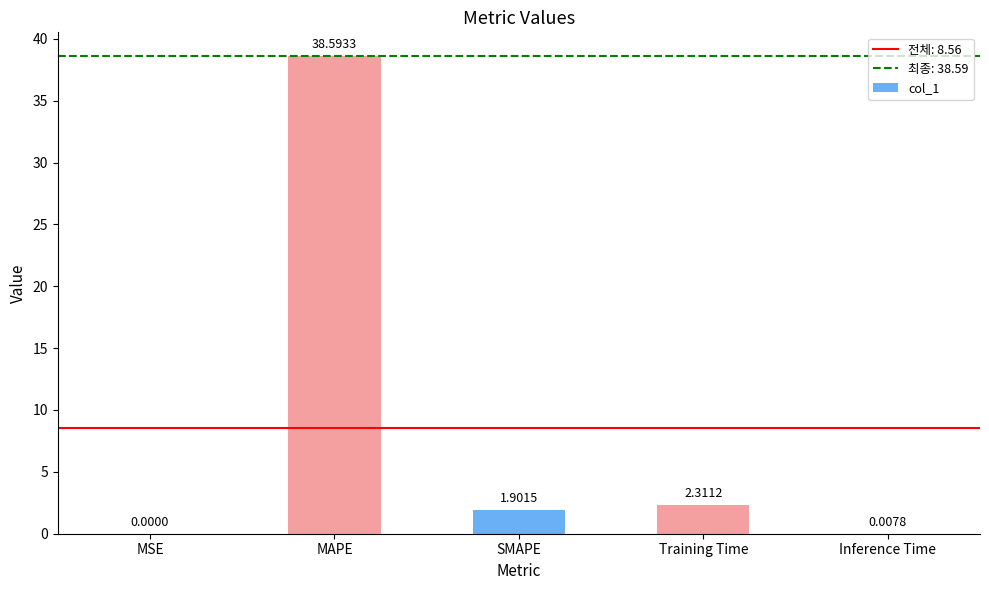

Where is the data nearest to the value 19?

Training Time